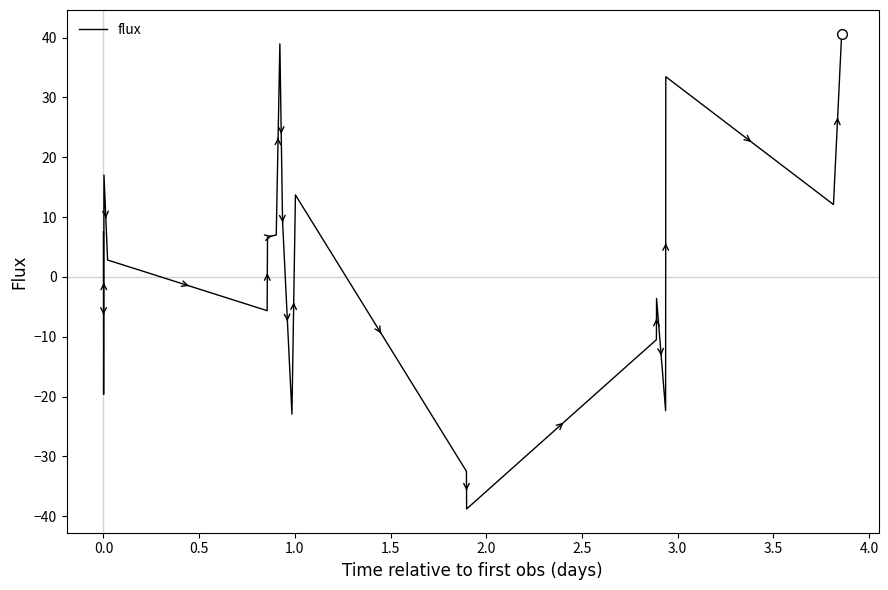

What is the maximum value shown in the chart?

40.6